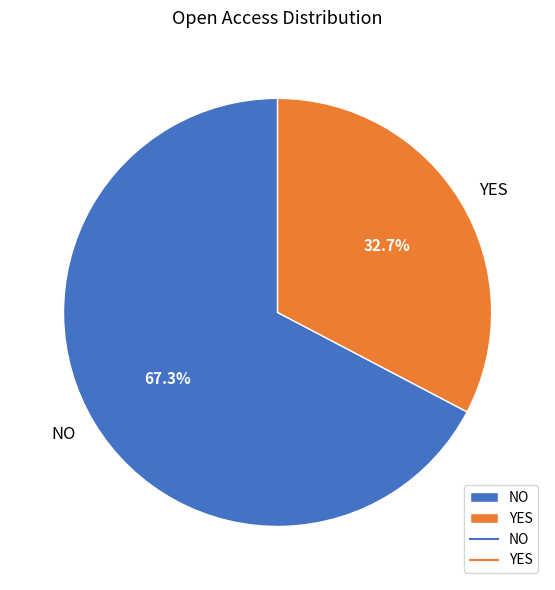

To the nearest percent, what percentage of the pie is YES?

33%